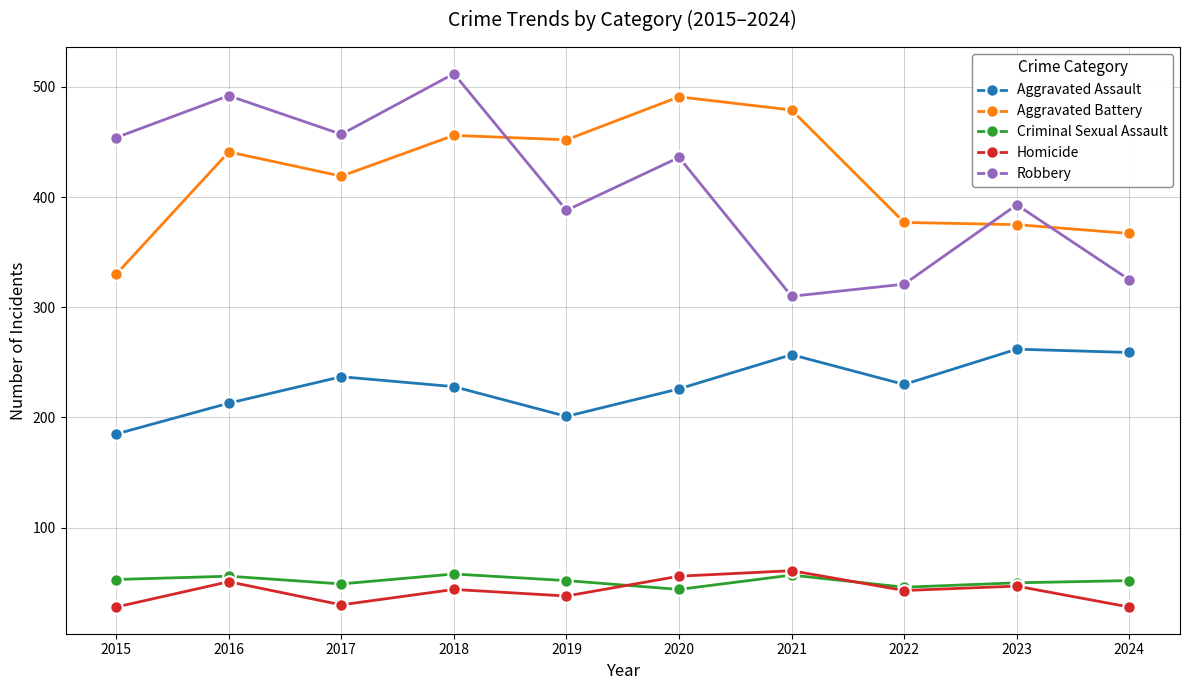

Does the chart display data point markers on the line(s)?

Yes